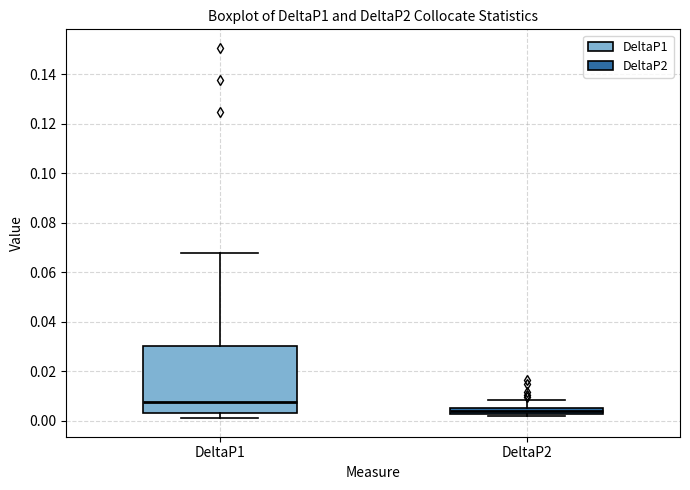

Which box has the highest median line?

DeltaP1